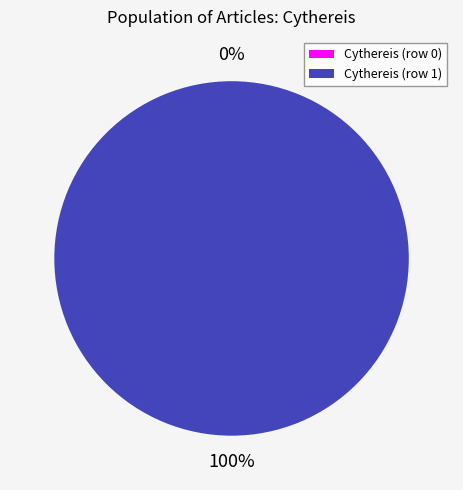

Which slice represents more than half of the pie?

Cythereis (row 1)